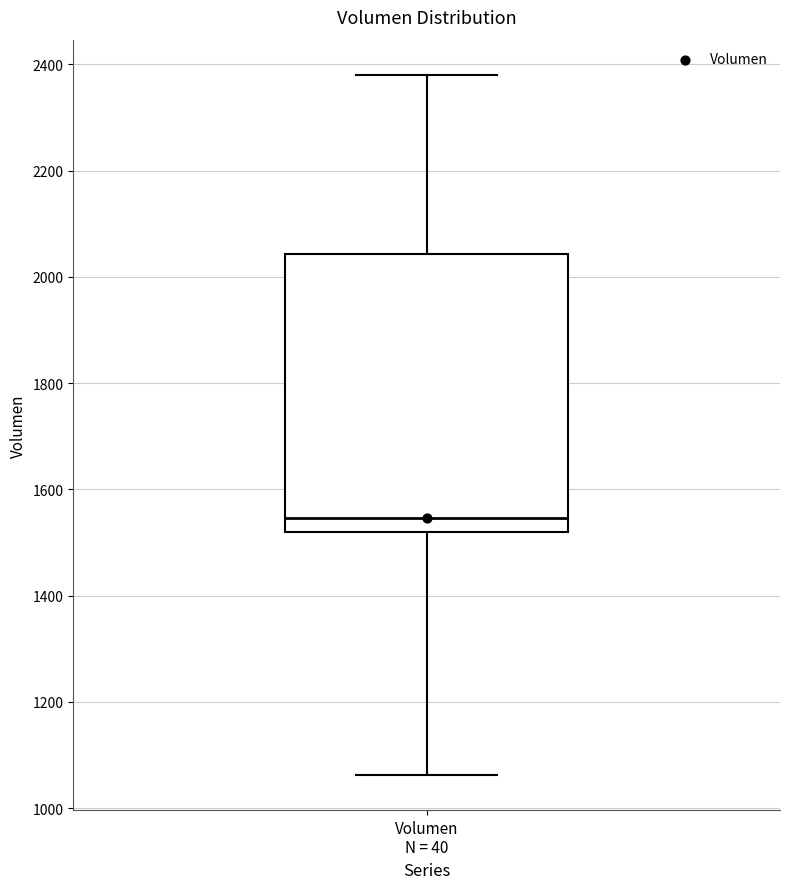

Read this box plot against the y-axis: the position of the median line, the range covered by the box, and the ends of both whiskers. The values are not printed on the chart, so give them approximately, as read against the axis.

median 1540, box 1520 to 2040, whiskers 1060 to 2380